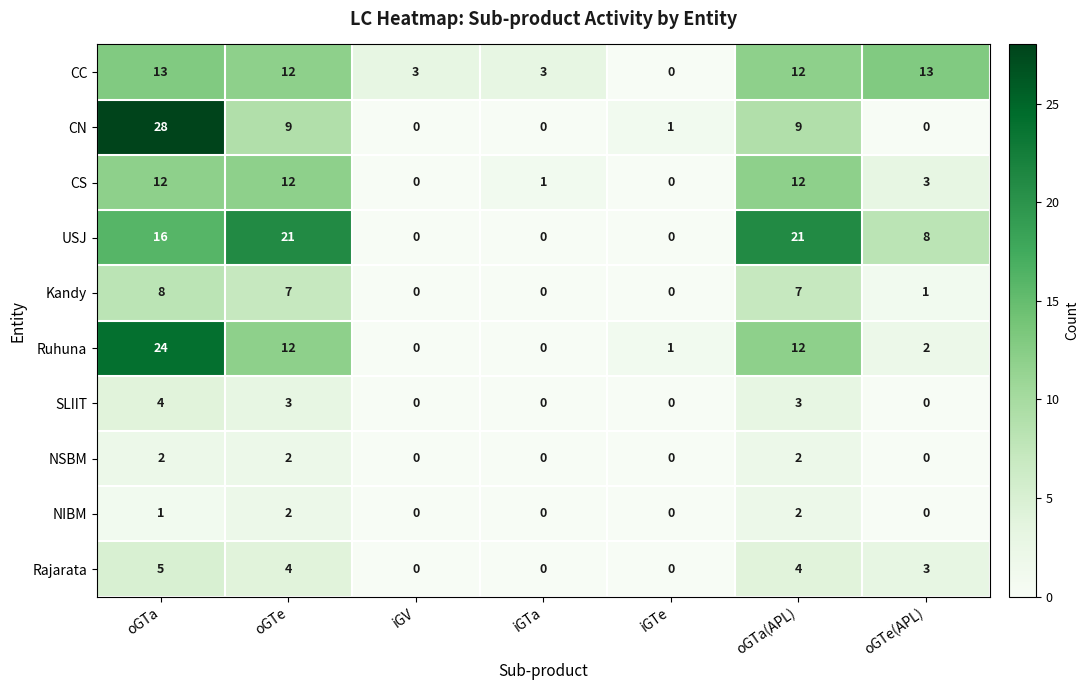

At which label does Rajarata first exceed 3?

oGTa